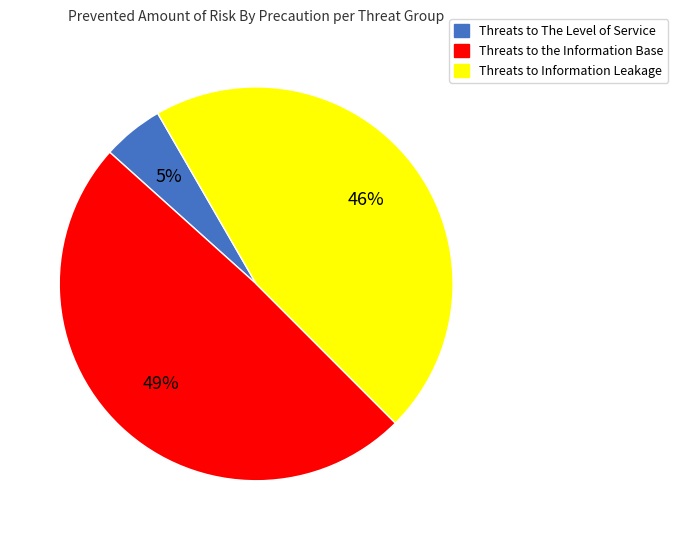

How many segments does this pie chart have?

3